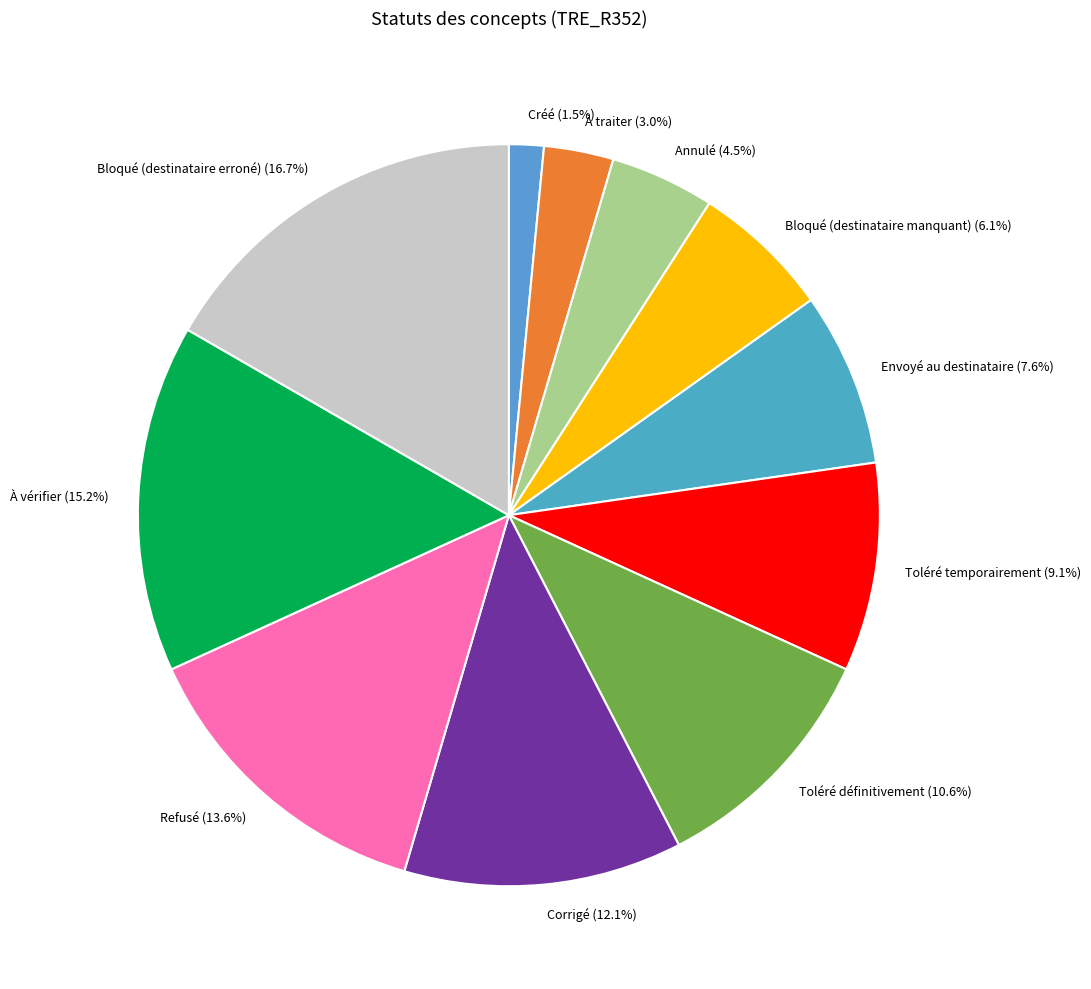

How many slices are in this pie chart?

11